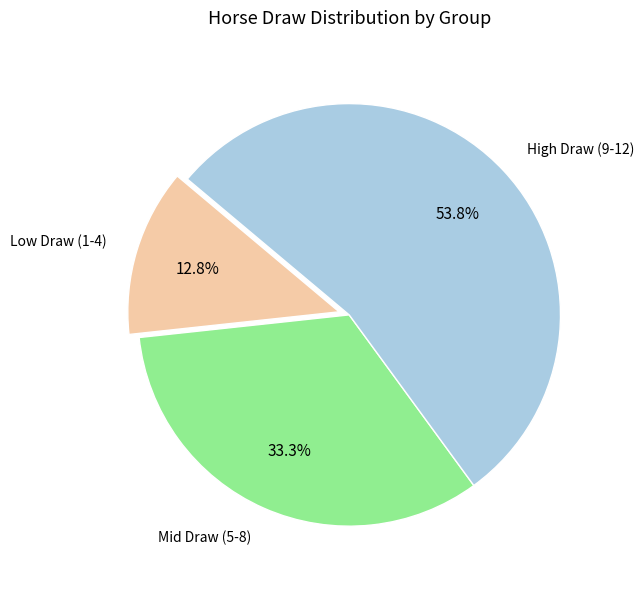

Rank the categories by value from highest to lowest.

High Draw (9-12), Mid Draw (5-8), Low Draw (1-4)